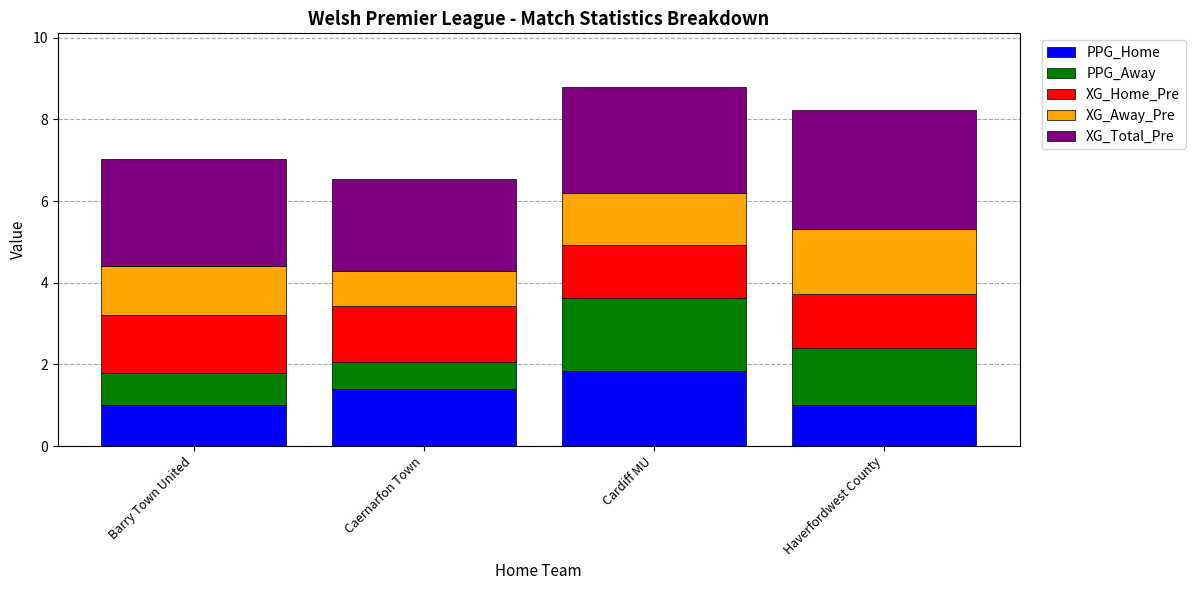

What is the difference between the second highest and minimum values in the PPG_Home series?

0.4